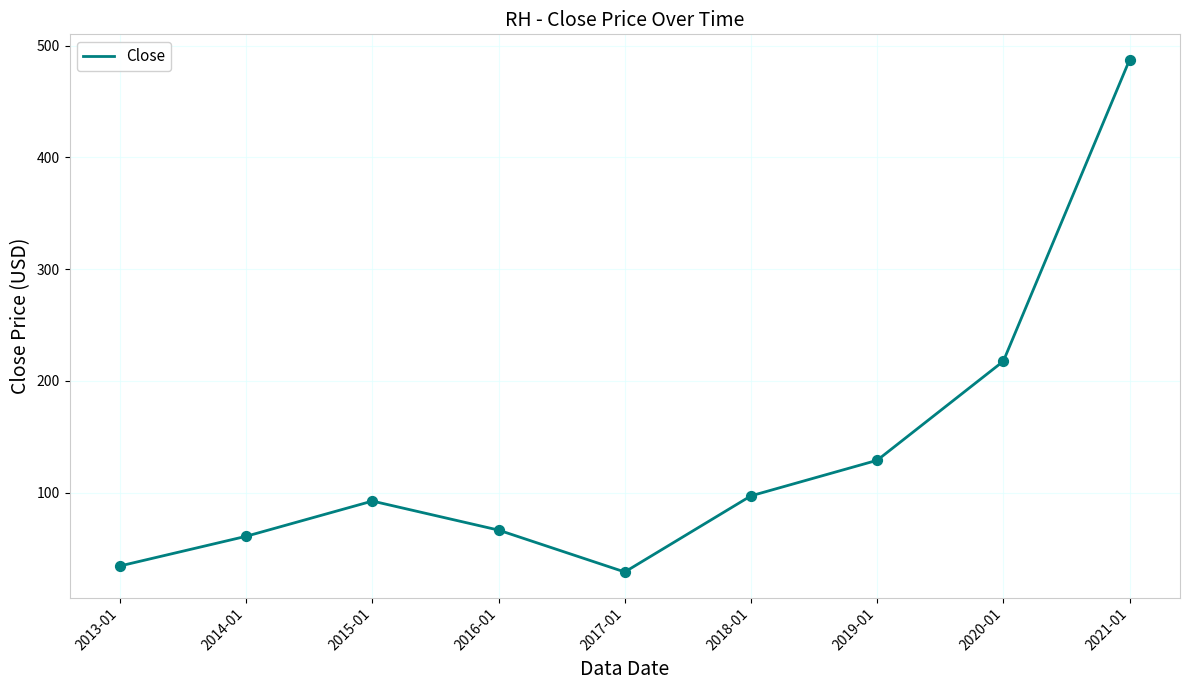

Between 2015-01 and 2017-01, which is larger?

2015-01